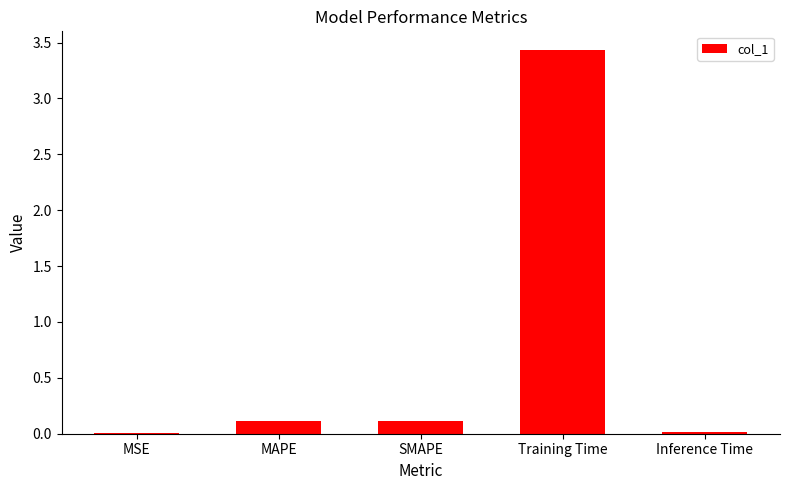

At which category does the chart reach its peak across all series?

Training Time